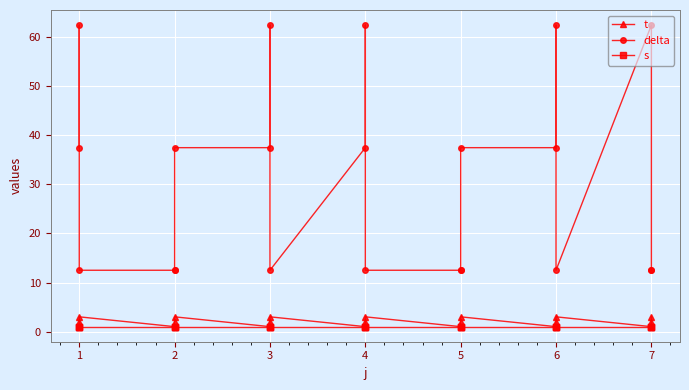

What are all the series names shown in the legend?

t, delta, s